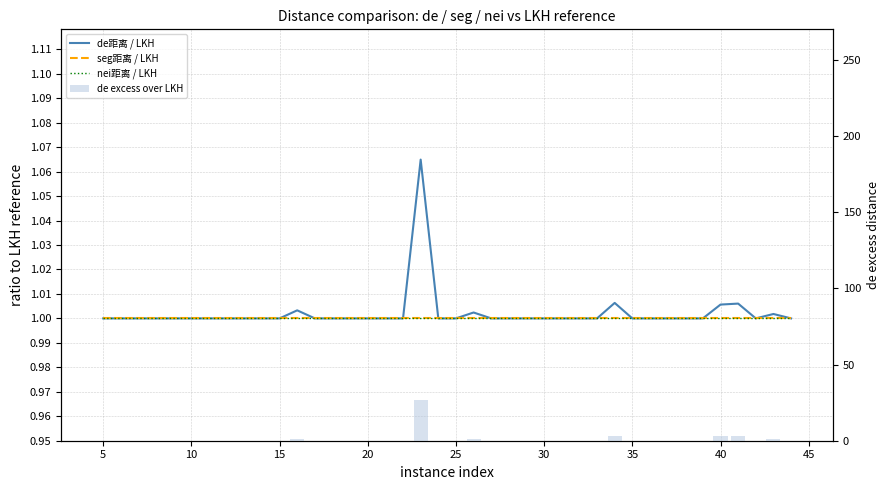

What is the minimum value for de距离 / LKH?

1.0